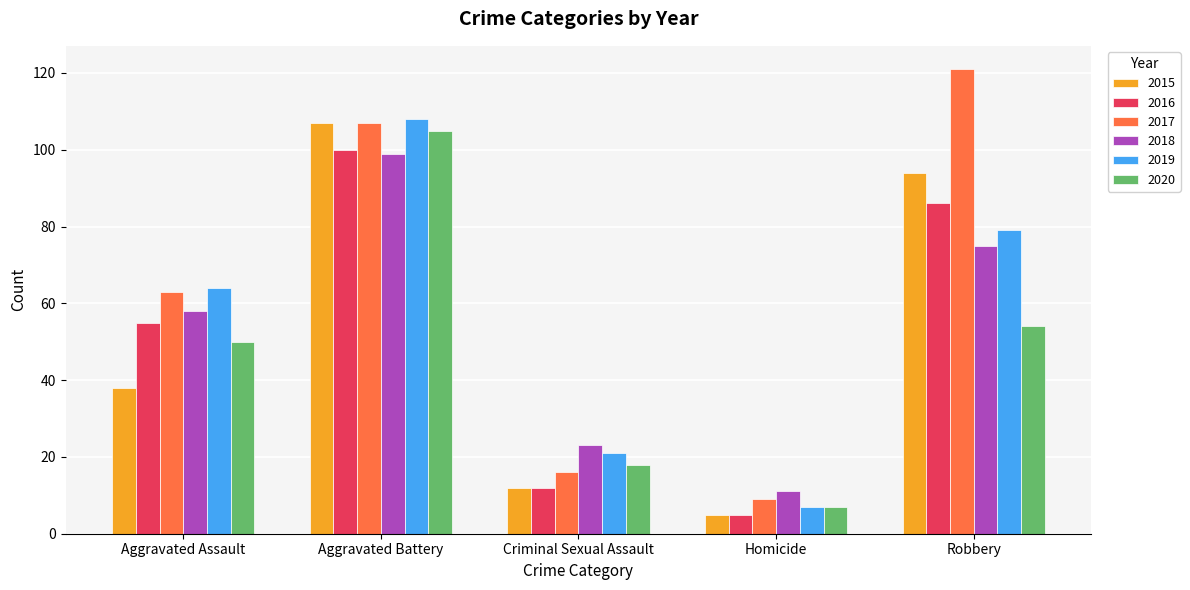

At how many categories does at least one series exceed 109?

1